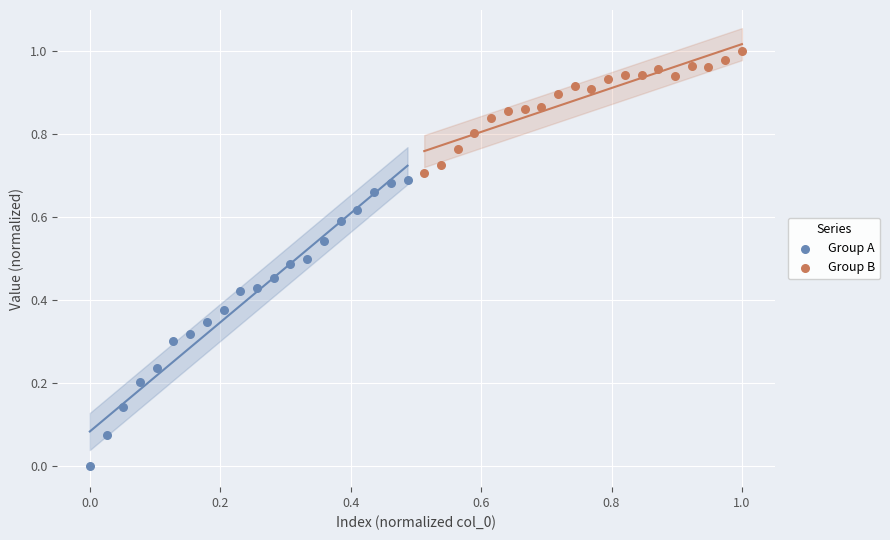

Which series contains the highest Y value?

Group B